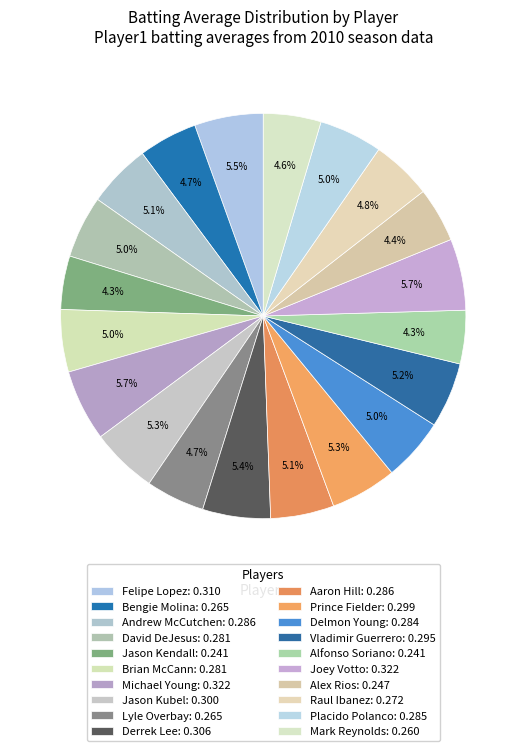

How many slices are in this pie chart?

20